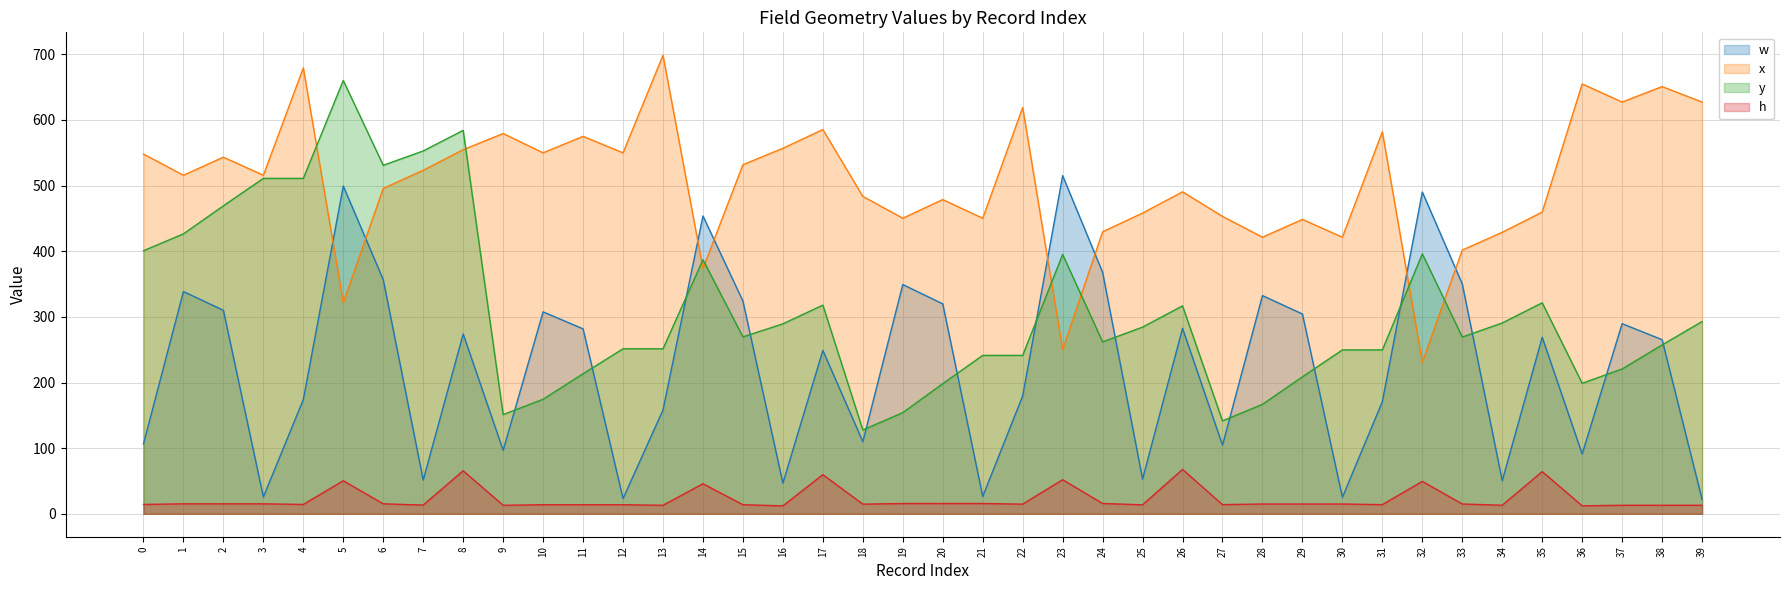

What is the difference between the x values at 28 and 33?

19.6